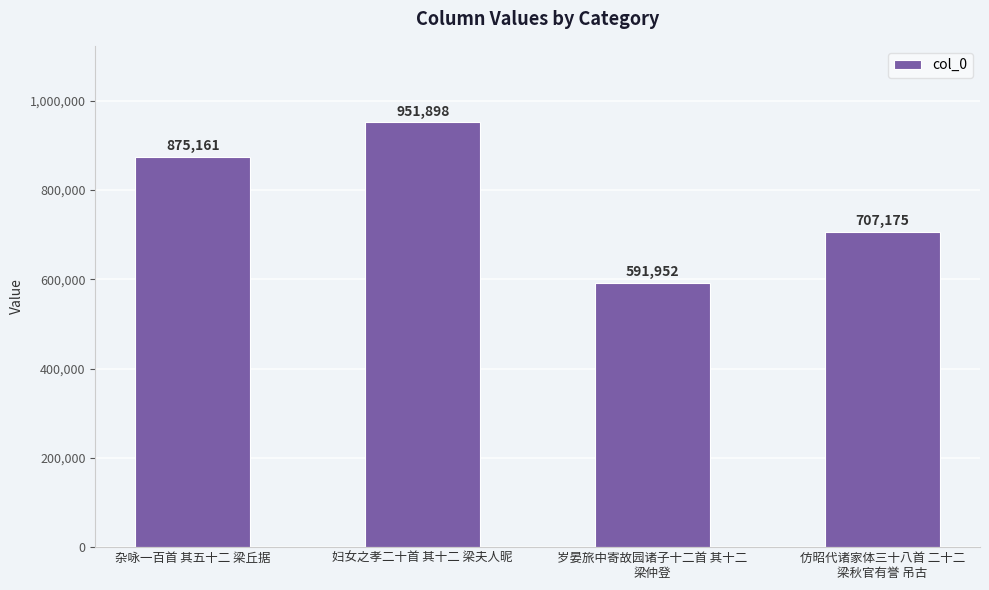

Reading left to right, extract all data points from this chart.

875161	951898	591952	707175